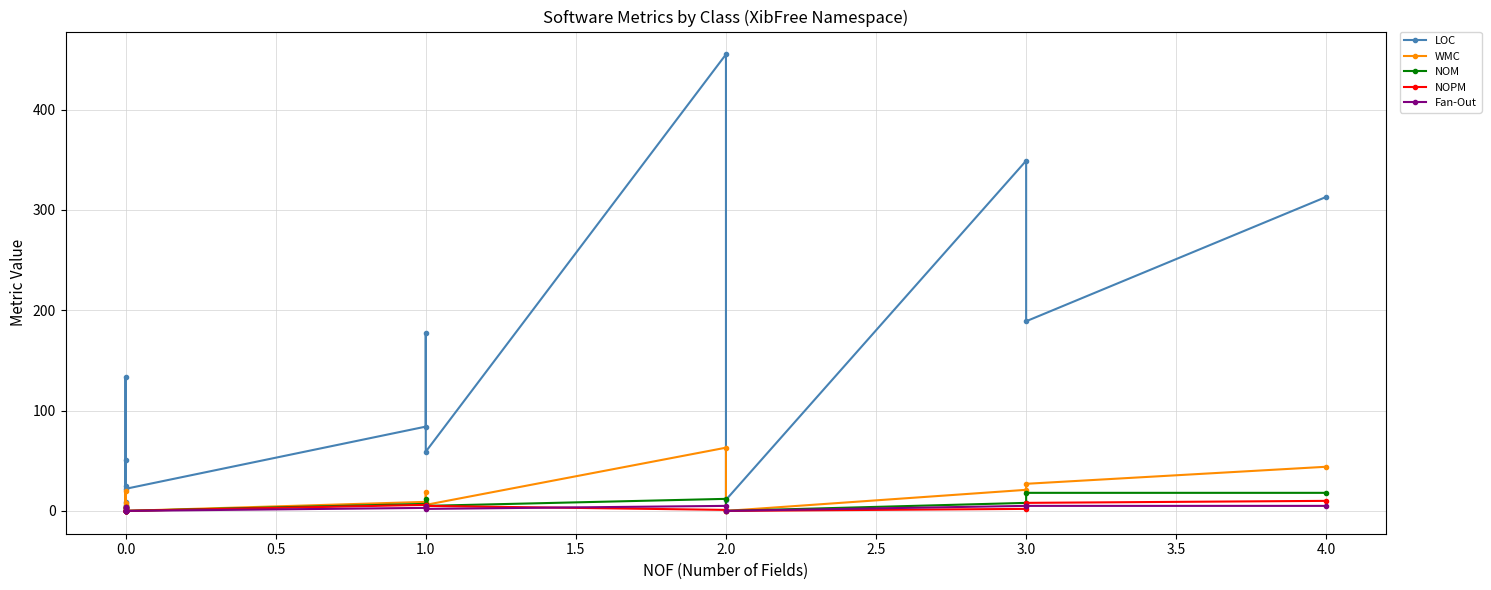

What are all the series names shown in the legend?

LOC, WMC, NOM, NOPM, Fan-Out